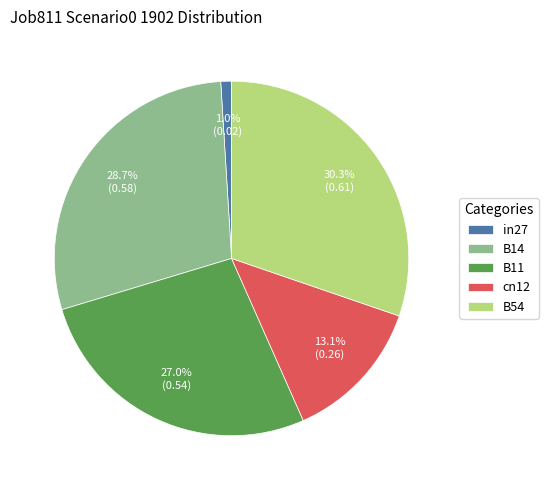

What is the largest slice in the pie chart?

B54